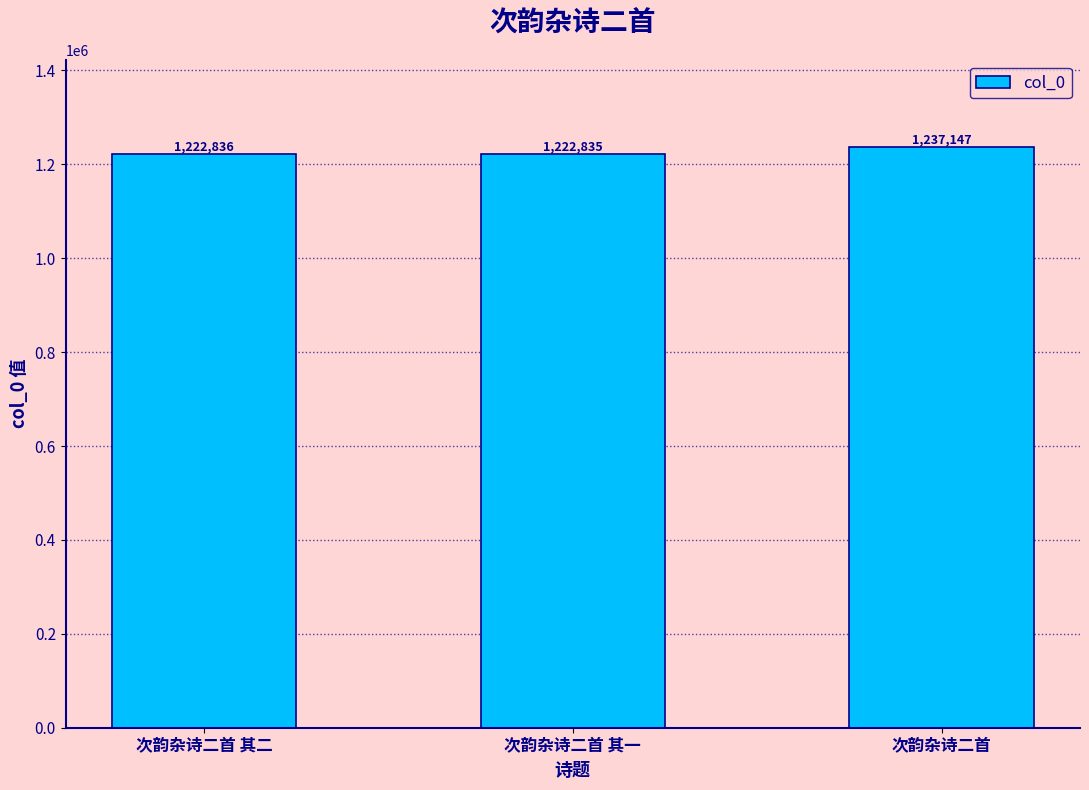

What is the value of the 2nd bar from the left?

1222835